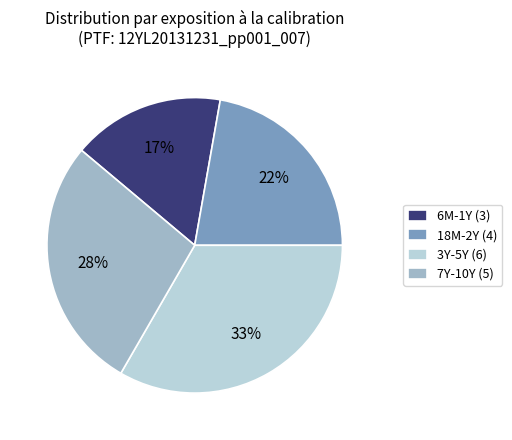

What is the largest slice in the pie chart?

3Y-5Y (6)